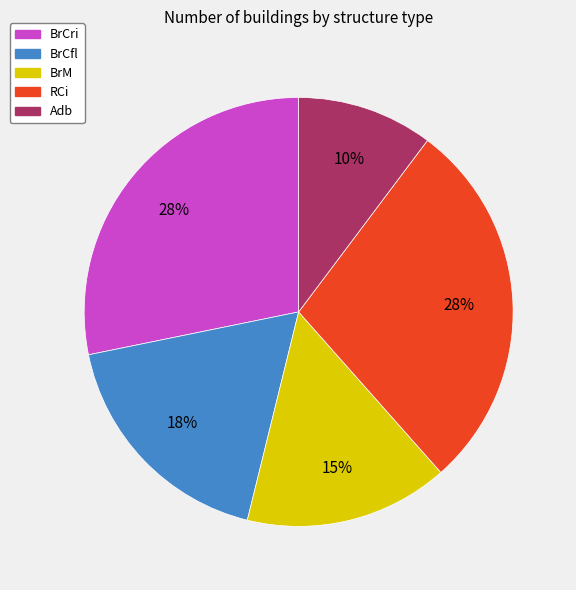

What is the ratio of the value at Adb to the value at BrM?

0.7